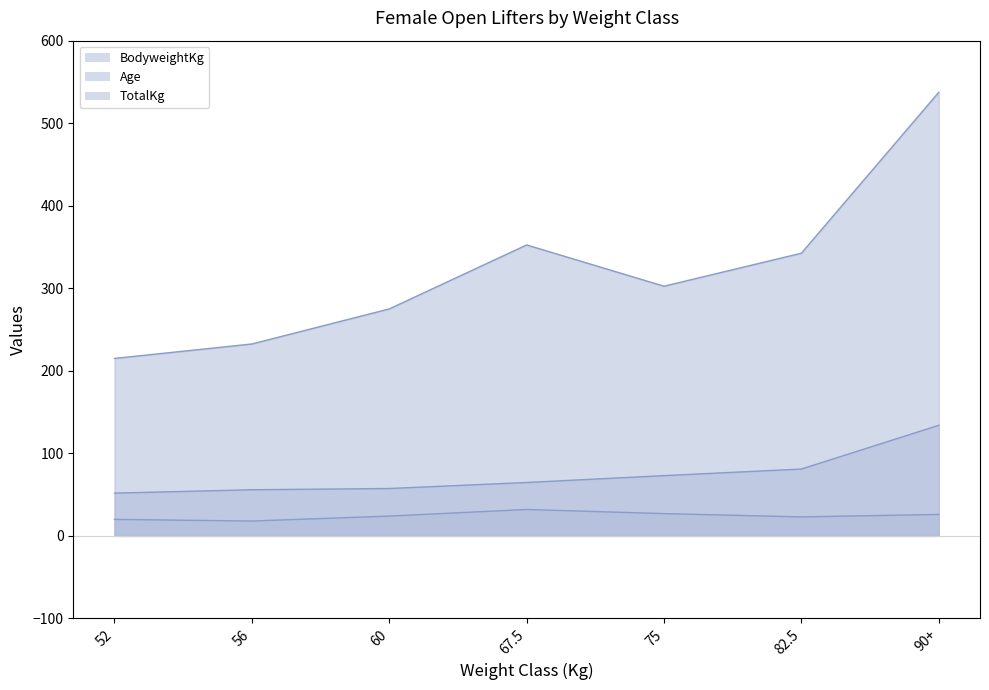

True or false: Age and BodyweightKg cross at least once.

False